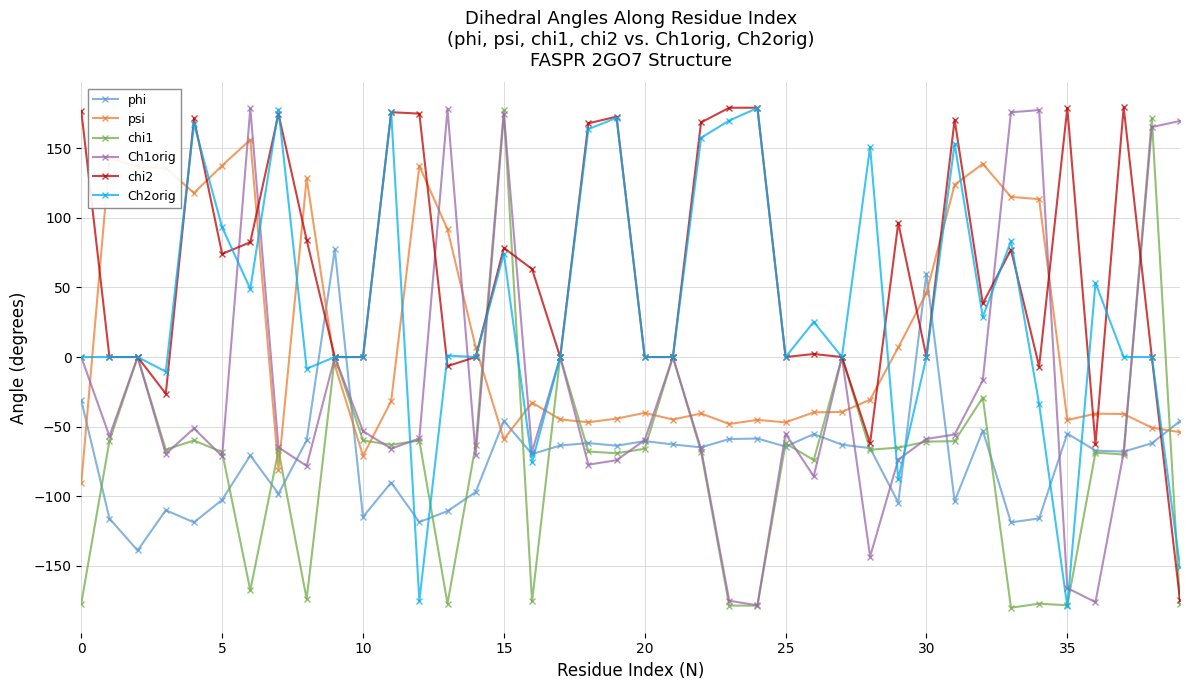

What is the smallest value displayed?

-180.0